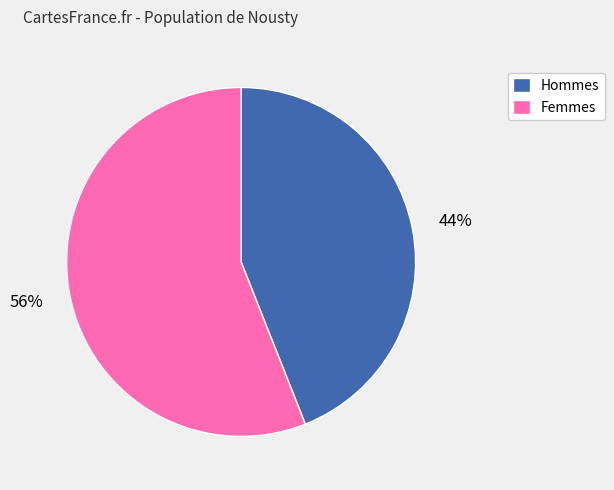

Which slice is the largest?

Femmes